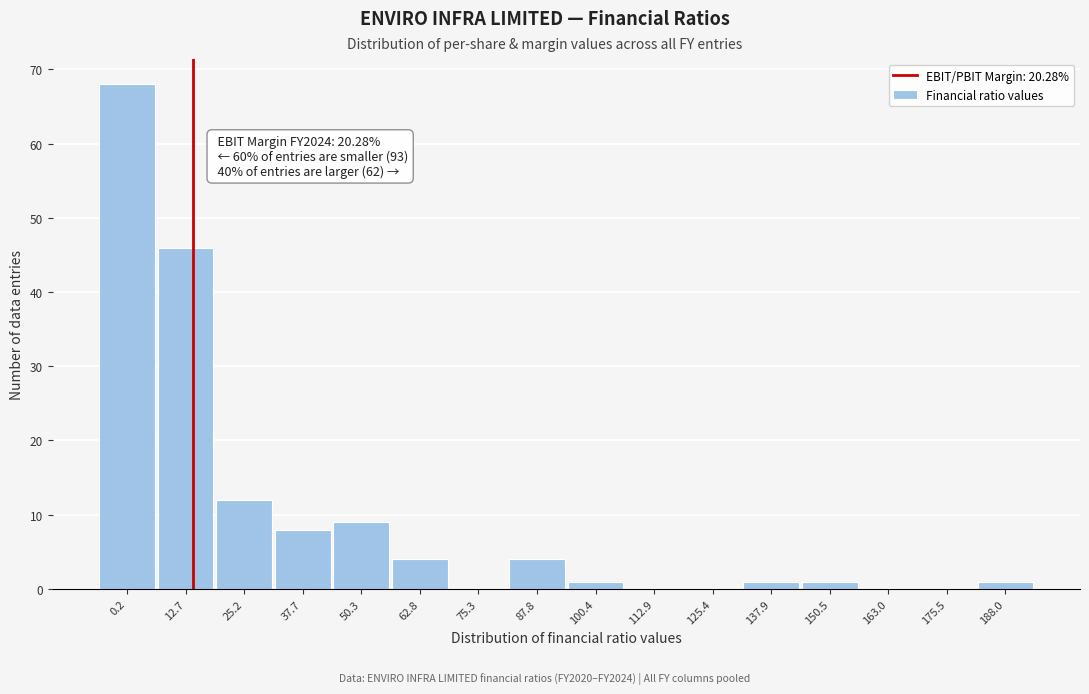

Reading left to right, transcribe all the data shown in this chart.

0.2=68	12.7=46	25.2=12	37.7=8	50.3=9	62.8=4	75.3=0	87.8=4	100.4=1	112.9=0	125.4=0	137.9=1	150.5=1	163.0=0	175.5=0	188.0=1